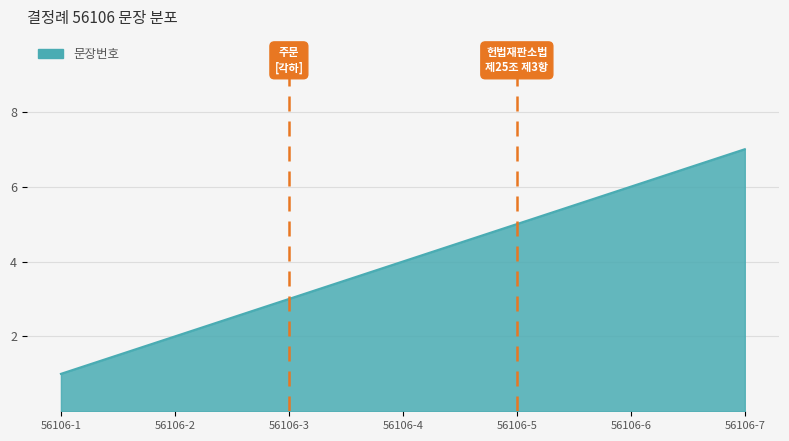

How many distinct data groups are displayed?

1